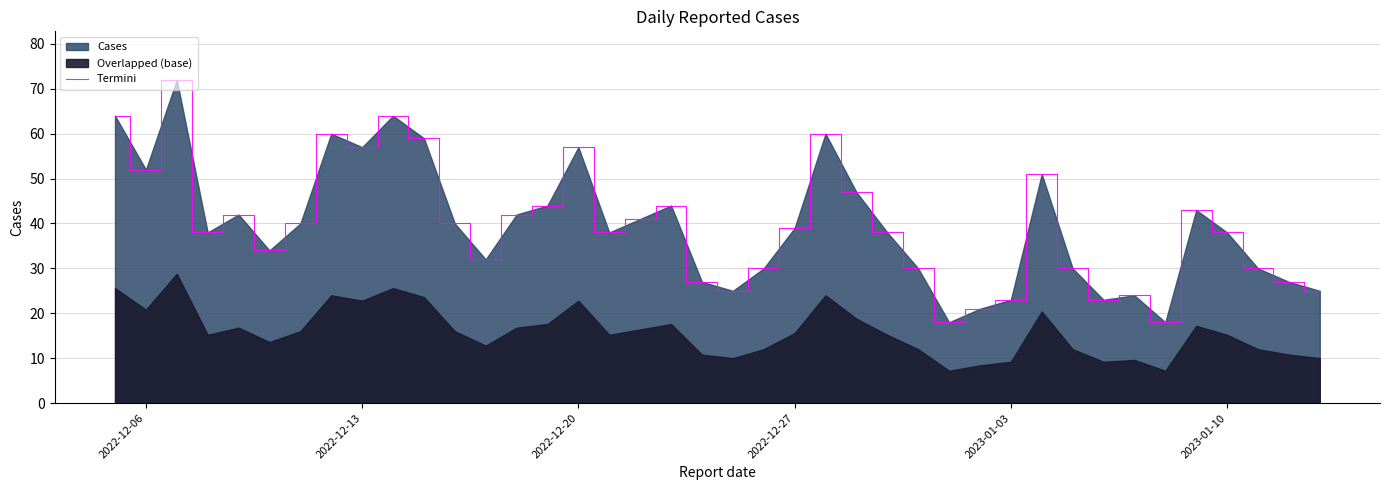

Count the number of values greater than 39.

19